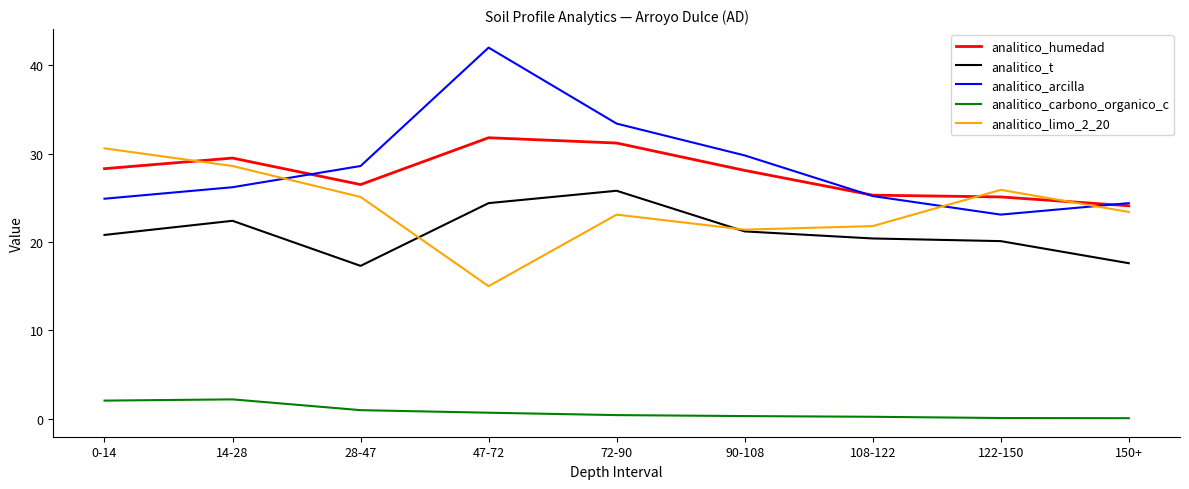

What is the total value across all series at 28-47?

98.5